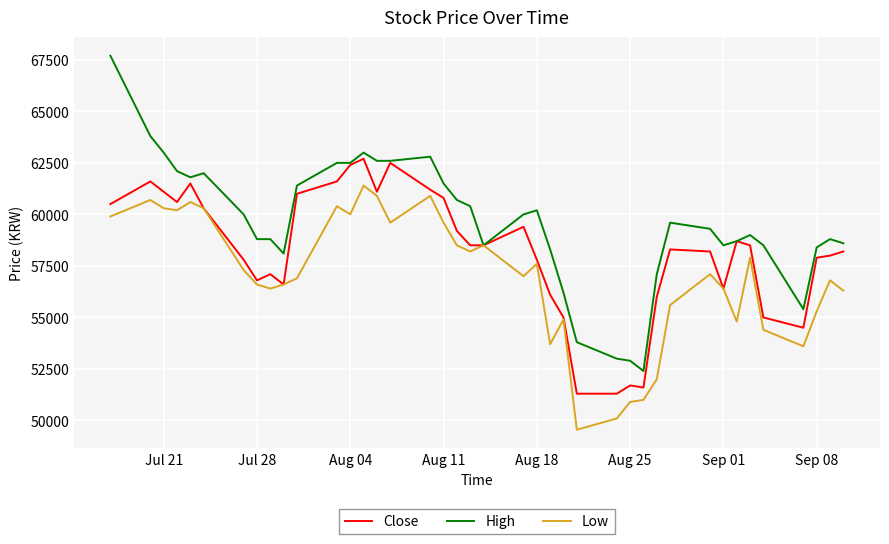

Reading right to left, list all the values displayed in this chart.

Close: 58200	58000	57900	54500	55000	58500	58700	56400	58200	58300	56000	51600	51700	51300	51300	55000	56100	57800	59400	58500	58500	59200	60800	61200	62500	61100	62700	62400	61600	61000	56600	57100	56800	57800	60300	61500	60600	61100	61600	60500
High: 58600	58800	58400	55400	58500	59000	58700	58500	59300	59600	57100	52400	52900	53000	53800	56200	58300	60200	60000	58500	60400	60700	61500	62800	62600	62600	63000	62500	62500	61400	58100	58800	58800	60000	62000	61800	62100	63000	63800	67700
Low: 56300	56800	55300	53600	54400	57900	54800	56400	57100	55600	52000	51000	50900	50100	49550	54900	53700	57600	57000	58500	58200	58500	59600	60900	59600	60900	61400	60000	60400	56900	56600	56400	56600	57300	60300	60600	60200	60300	60700	59900